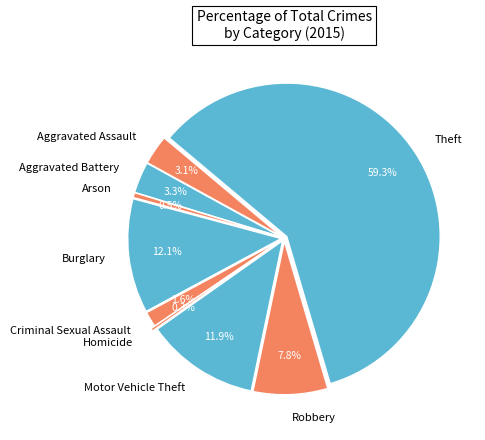

Is there any slice that represents more than half of the pie?

Yes